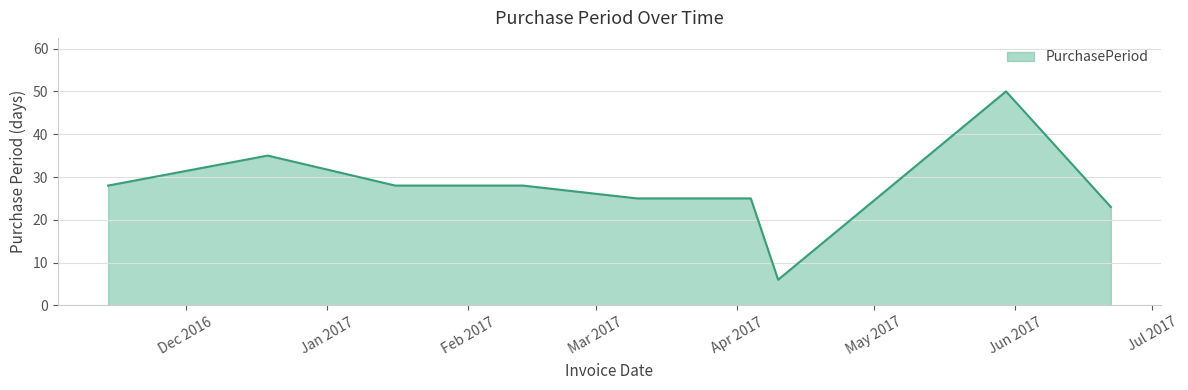

What is the difference between the maximum and minimum values?

44